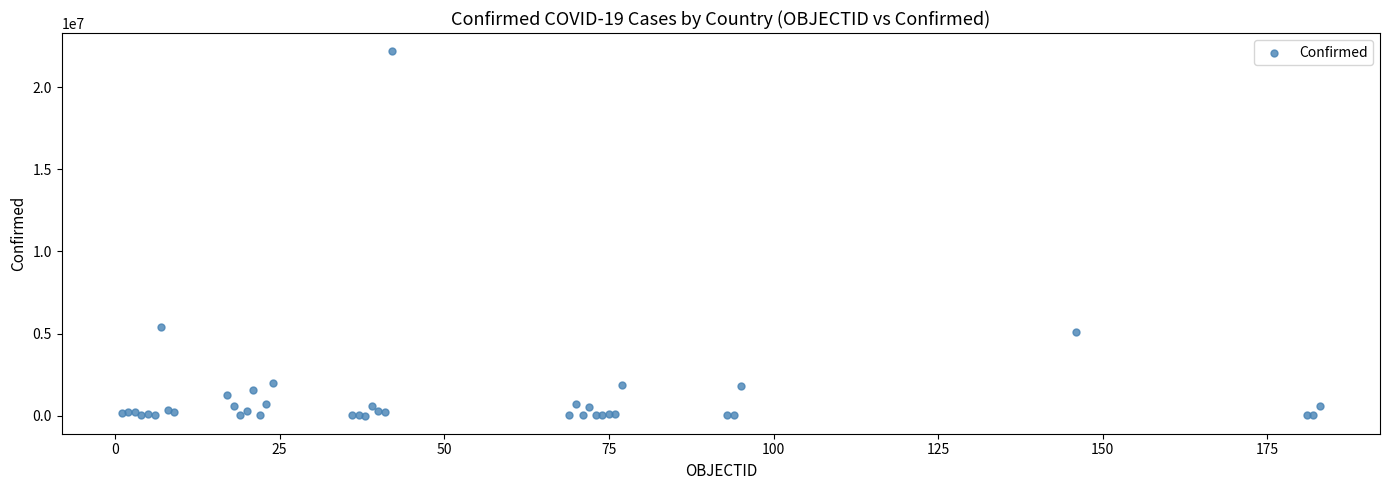

What Y value in the scatter plot is closest to 11101936?

5376642